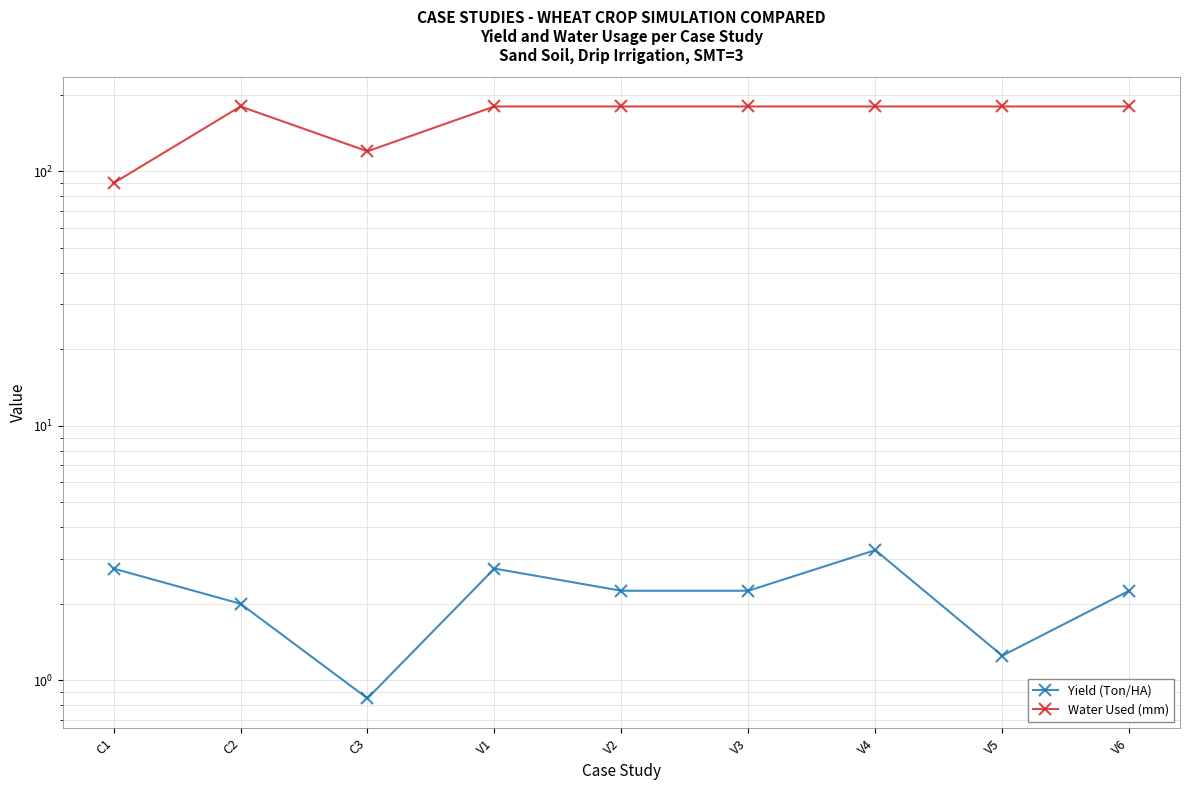

Is it true that Yield (Ton/HA) equals 2.2 at V2?

True